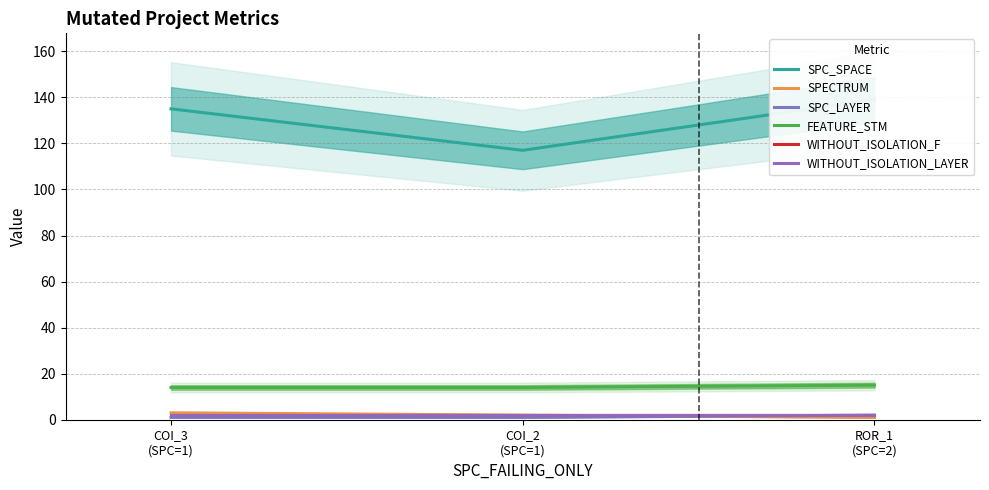

At which category is the sum across all series the highest?

ROR_1
(SPC=2)